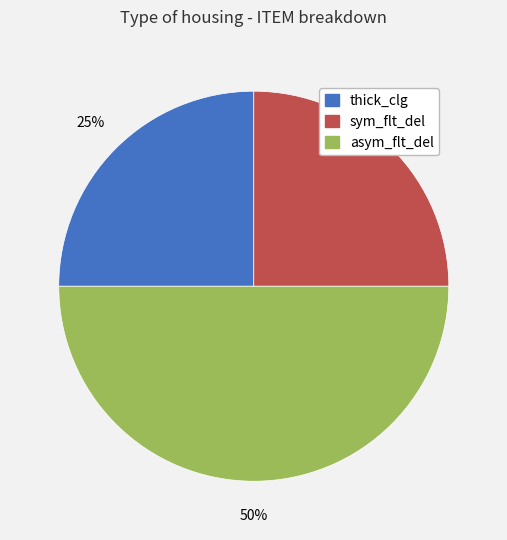

To the nearest percent, what is the average slice percentage?

33%